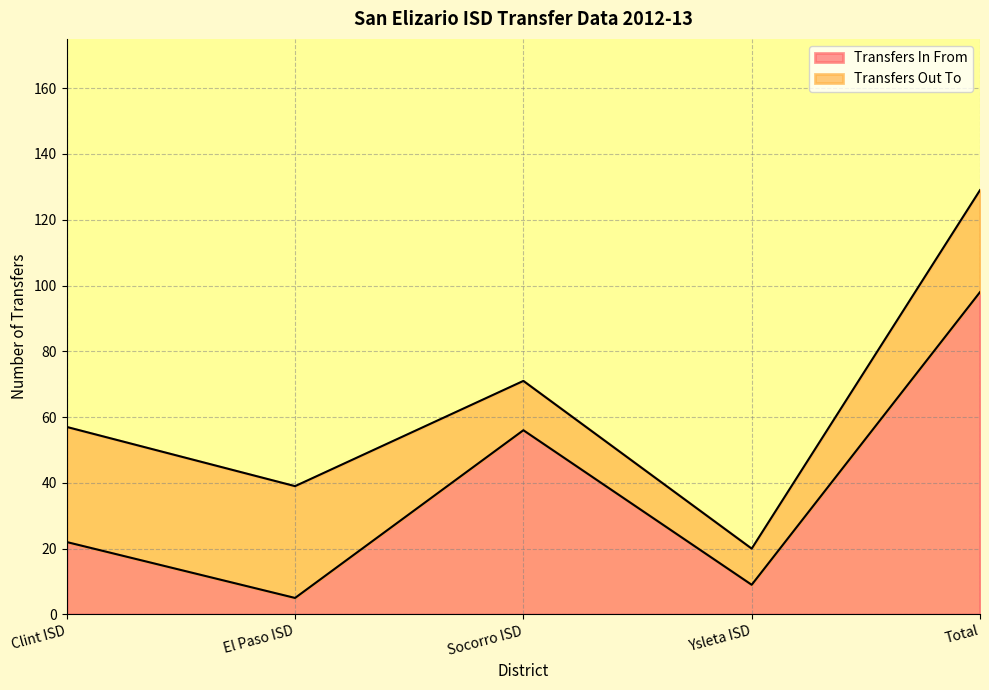

The chart shows a value of 164 at Total. True or false?

False